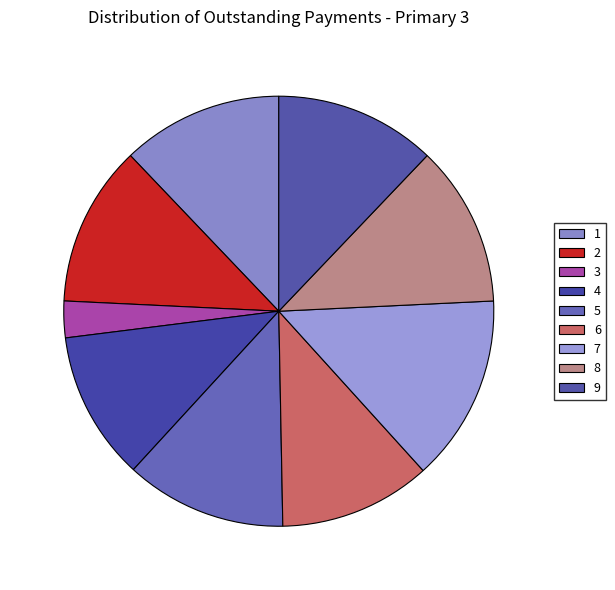

Is there a majority slice in this chart?

No